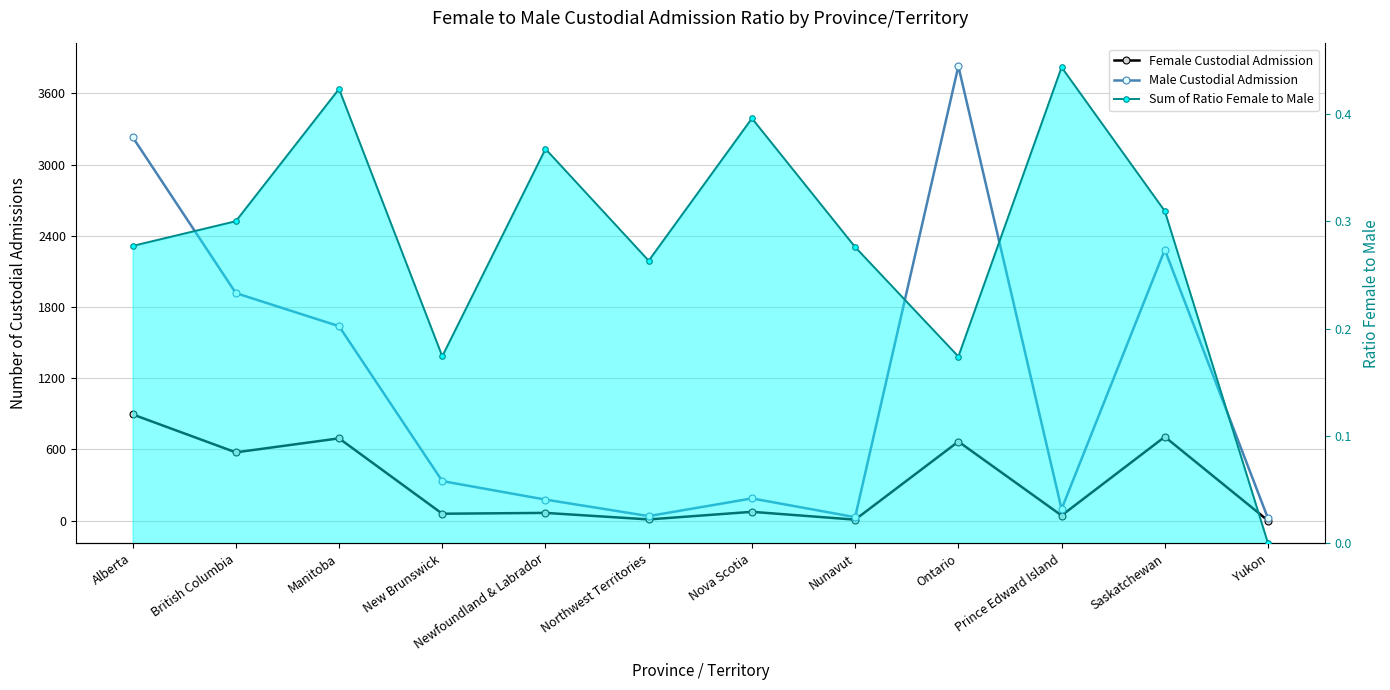

How many values in the Male Custodial Admission series exceed 333?

5